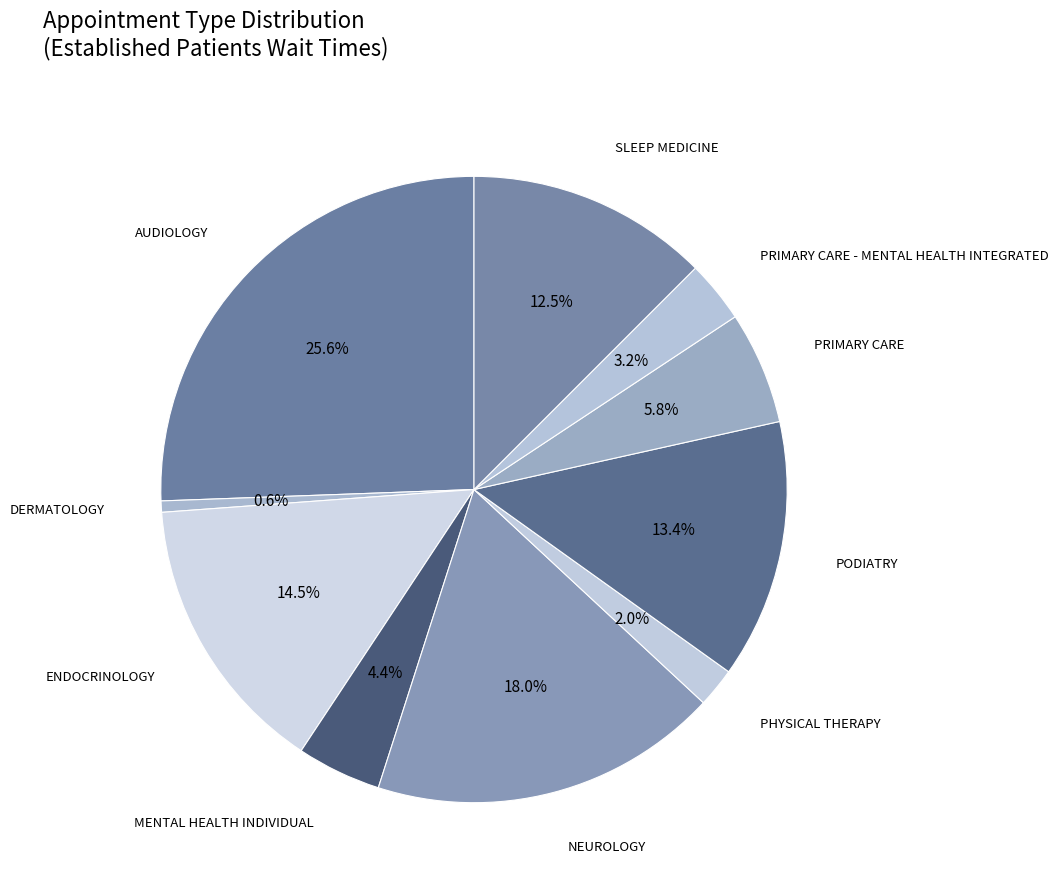

To the nearest percent, what is the difference between the PRIMARY CARE - MENTAL HEALTH INTEGRATED and NEUROLOGY slice percentages?

15%